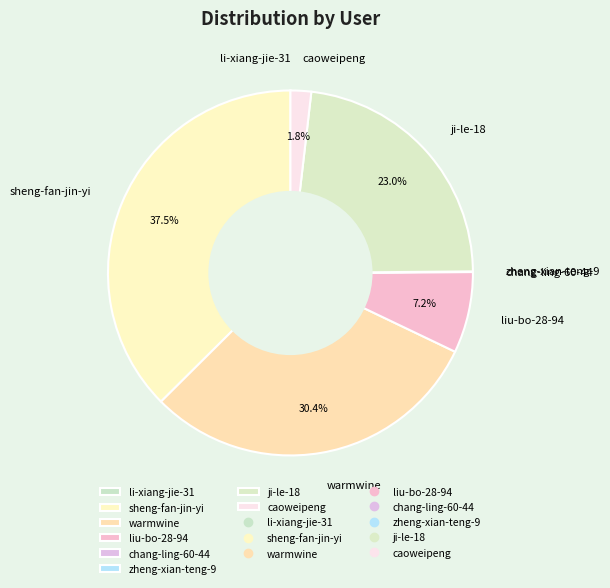

To the nearest percent, what is the average slice percentage?

12%